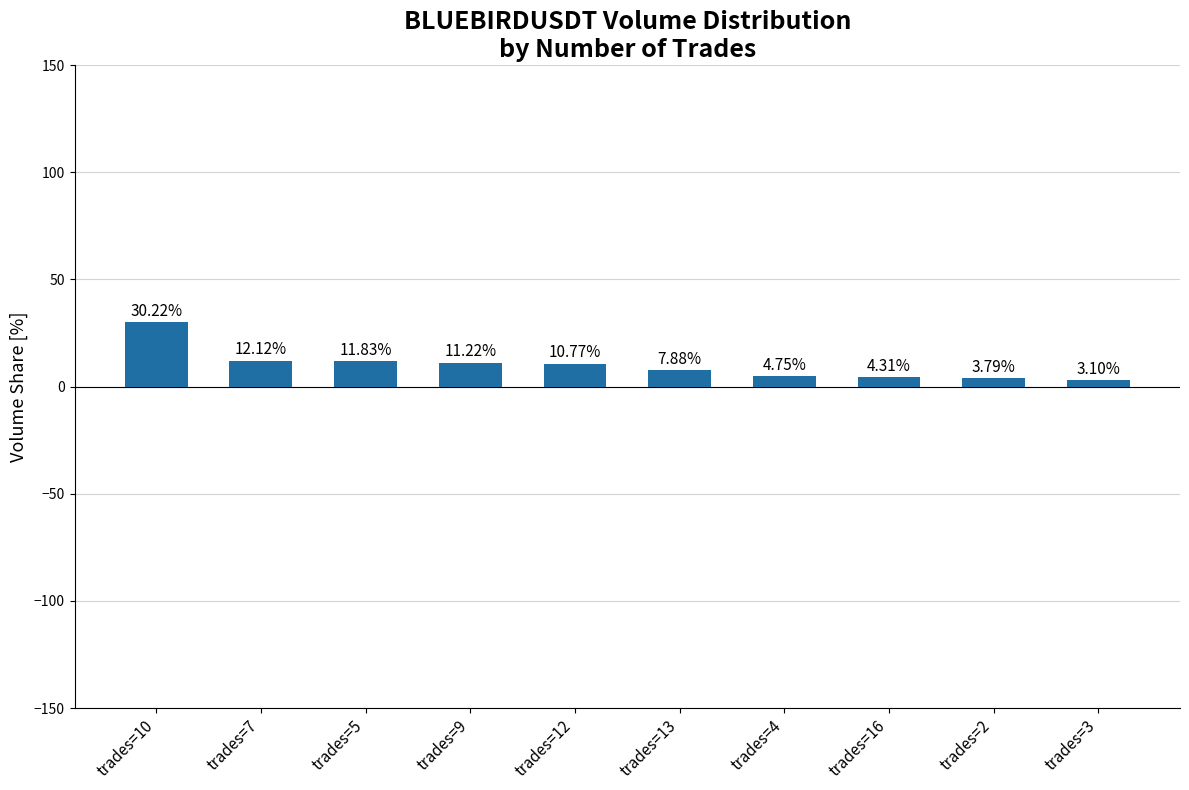

Which has a higher value, trades=5 or trades=13?

trades=5